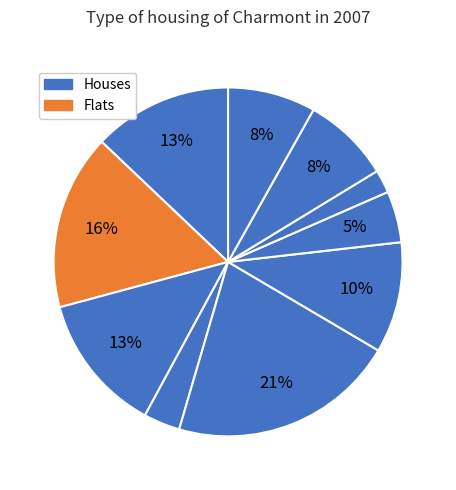

Is there a majority slice in this chart?

No